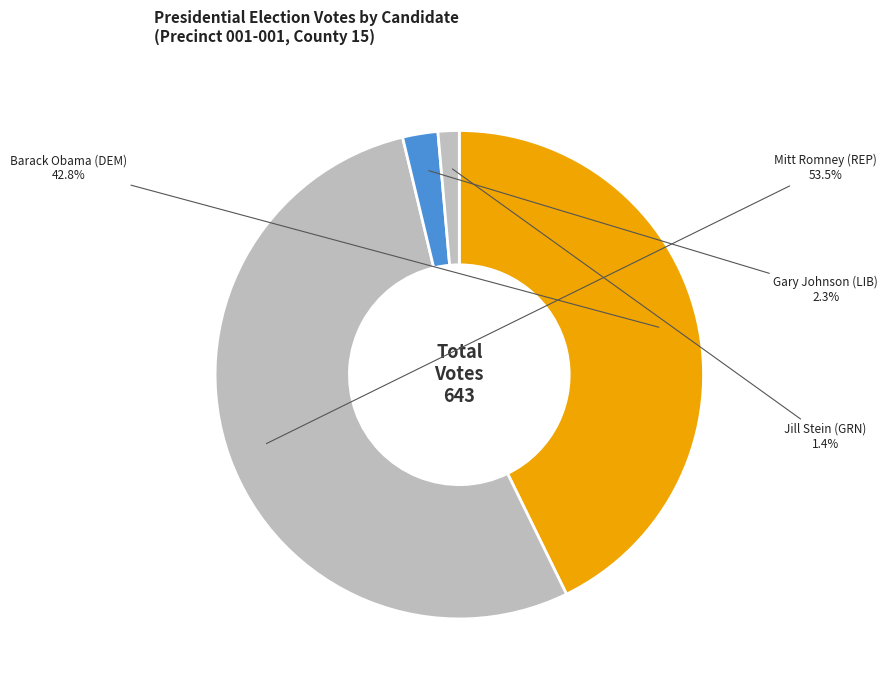

Which category has the biggest portion of the pie?

Mitt Romney (REP)